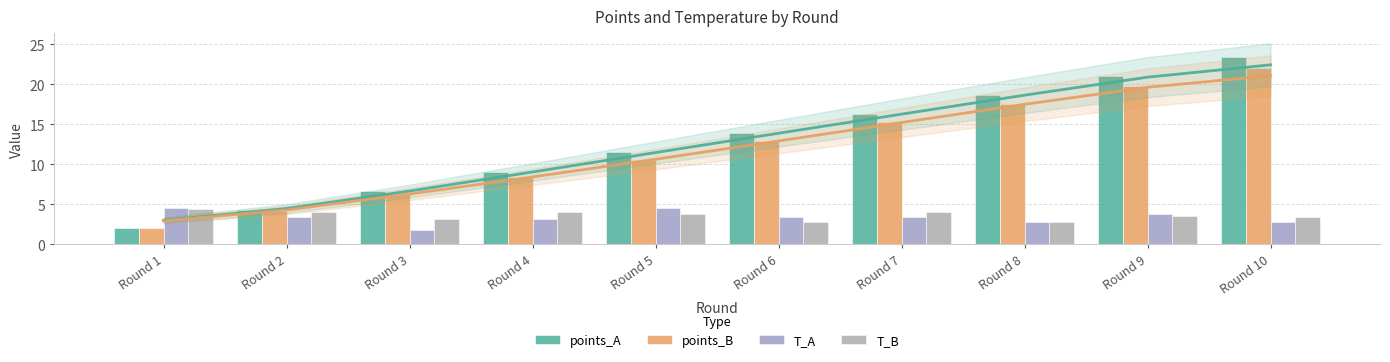

At which category does the chart reach its peak across all series?

Round 10